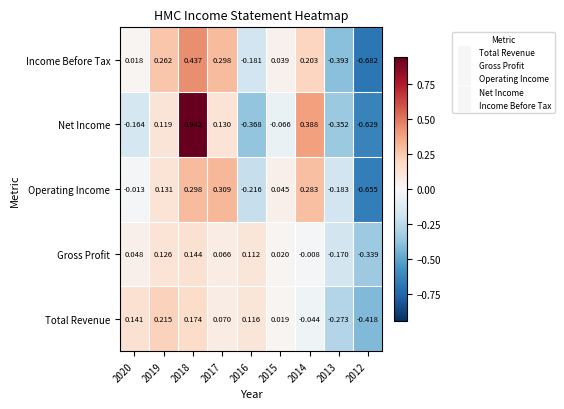

Rank the series by their maximum value, from lowest to highest.

Gross Profit, Total Revenue, Operating Income, Income Before Tax, Net Income